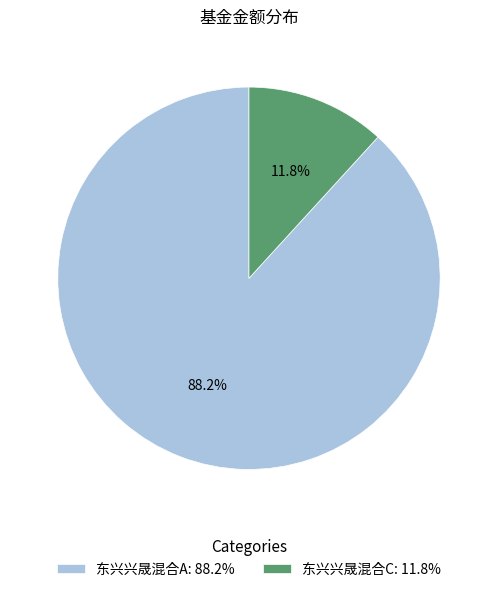

How many slices are in this pie chart?

2